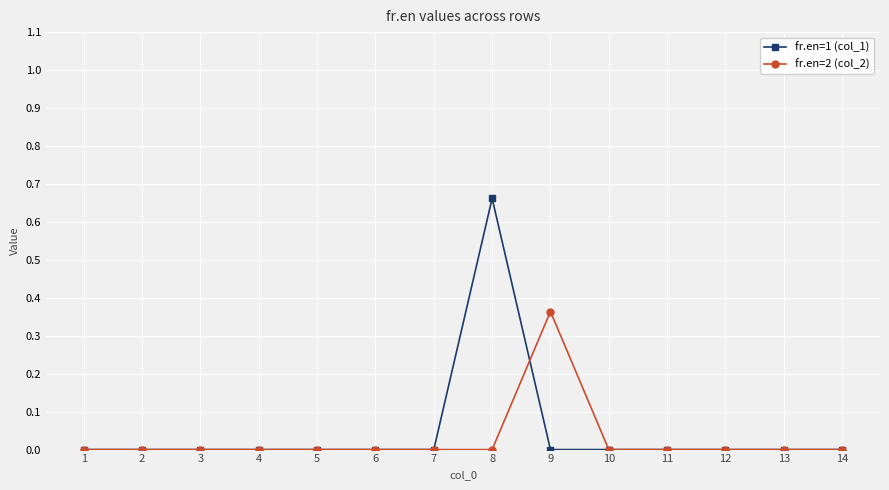

Is it true that fr.en=1 (col_1) equals 0.0 at 4?

True